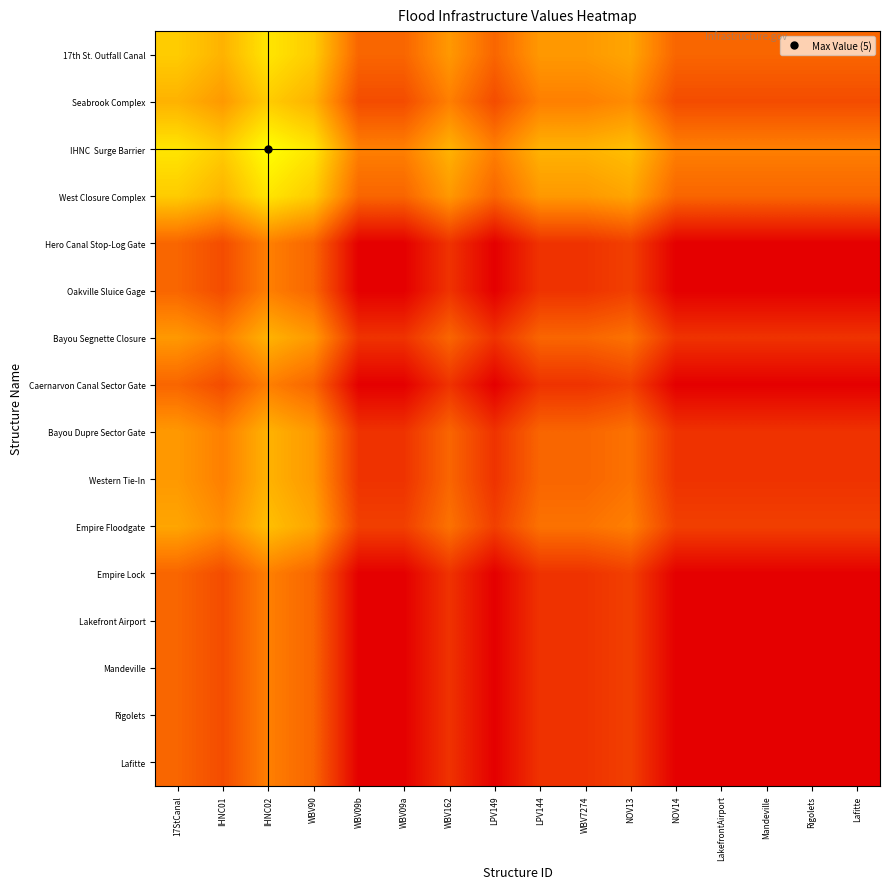

What is the difference between the highest and lowest values at NOV14?

2.5